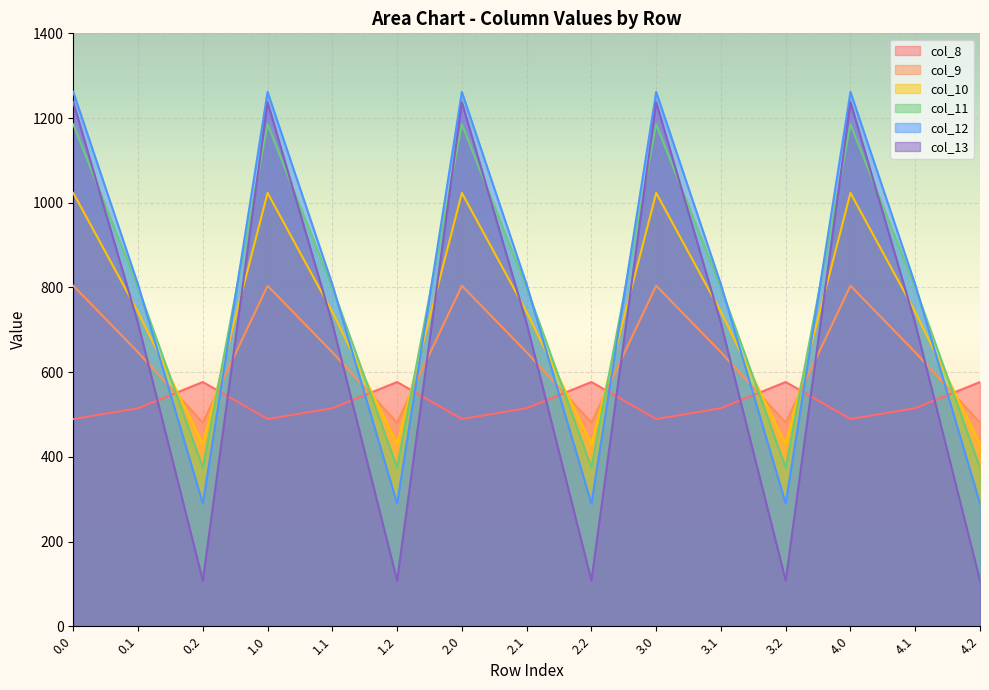

Is it true that col_13 equals 70.7 at 1.2?

False